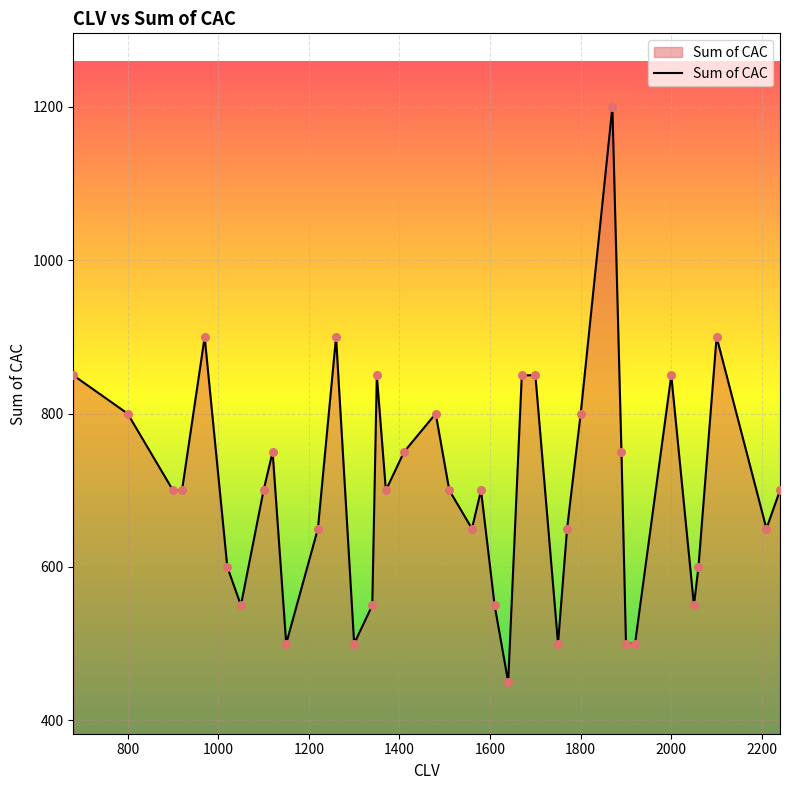

What is the greatest value displayed?

1200